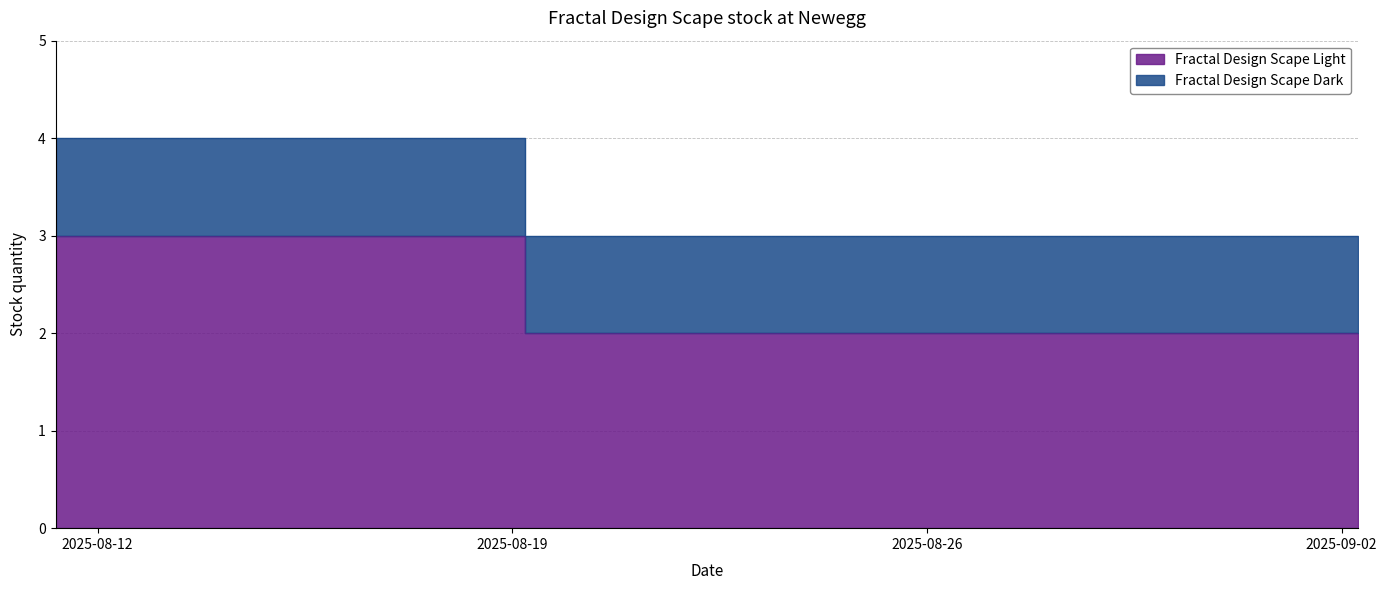

Which label corresponds to the smallest value in the chart?

2025-08-19 05:15